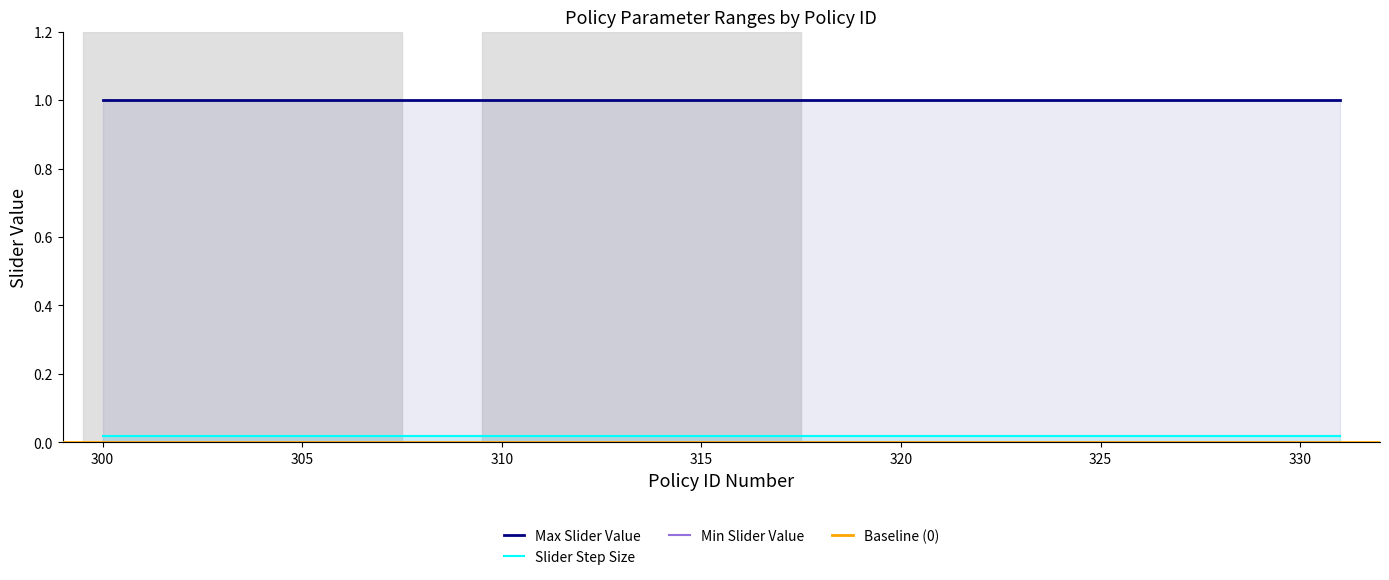

True or false: Slider Step Size and Max Slider Value cross at least once.

False